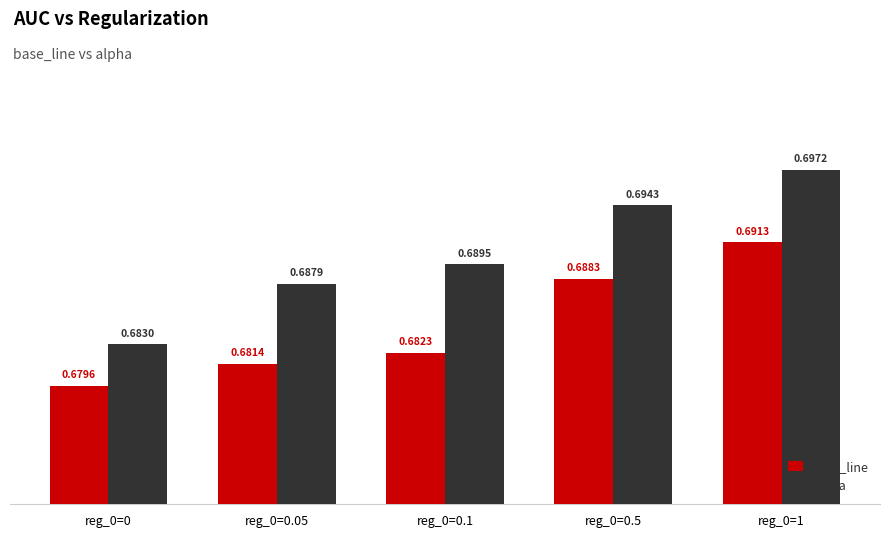

What is the sum of the alpha values at reg_0=0.1 and reg_0=0.5?

1.4